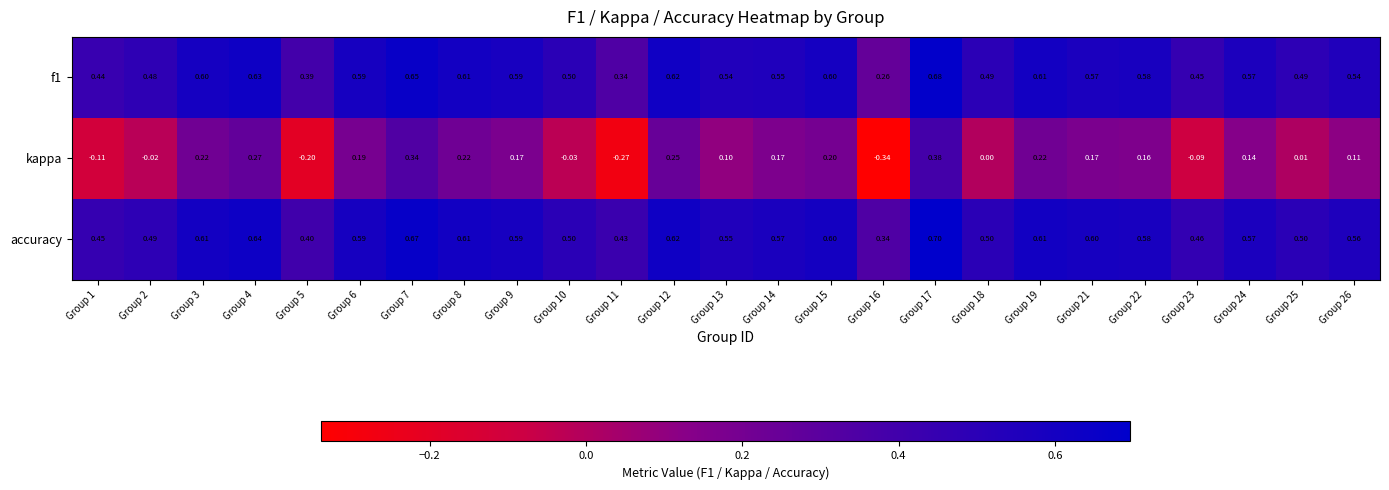

Between Group 5 and Group 22, which series saw the biggest shift?

kappa